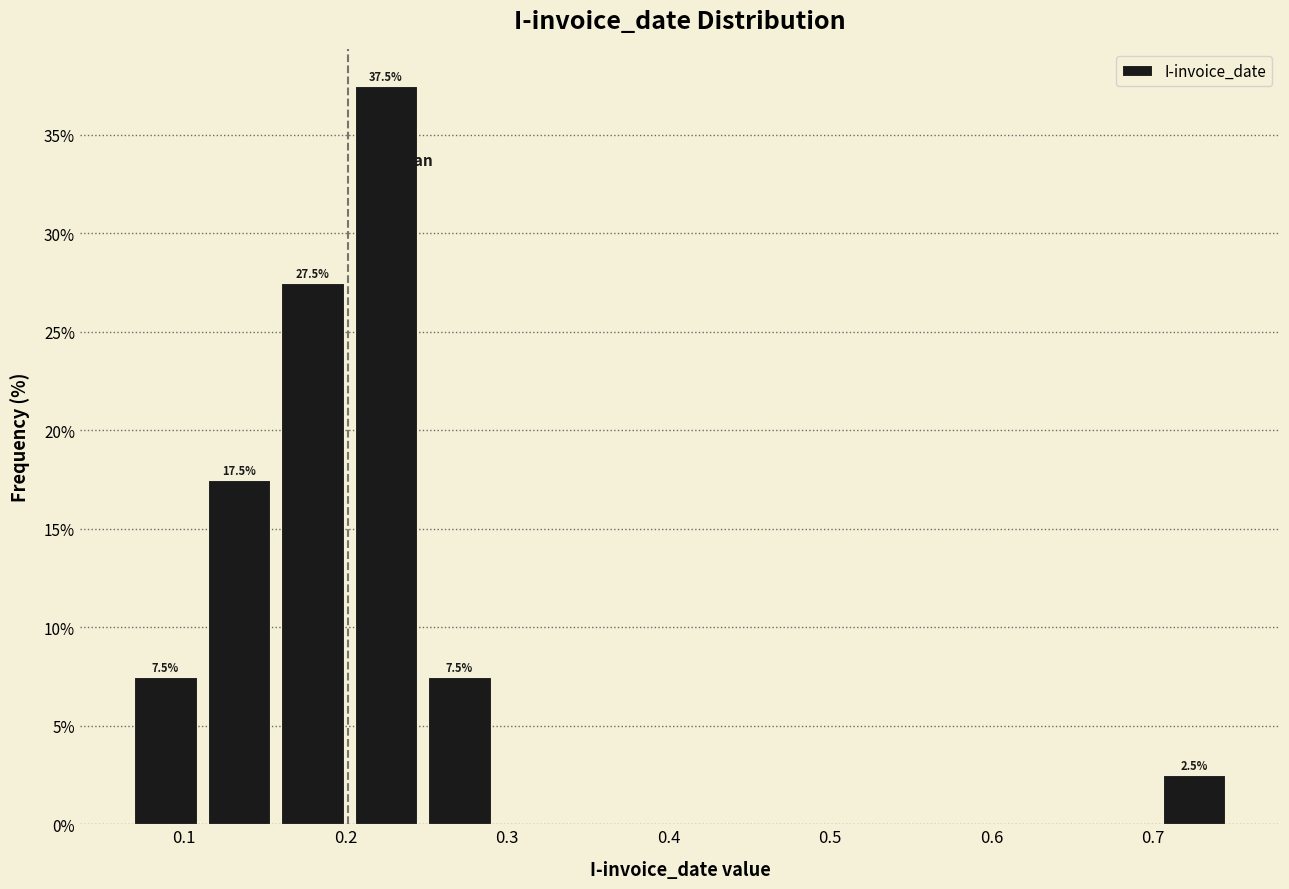

Over which range of the x-axis is the bar tallest?

0.20 to 0.25